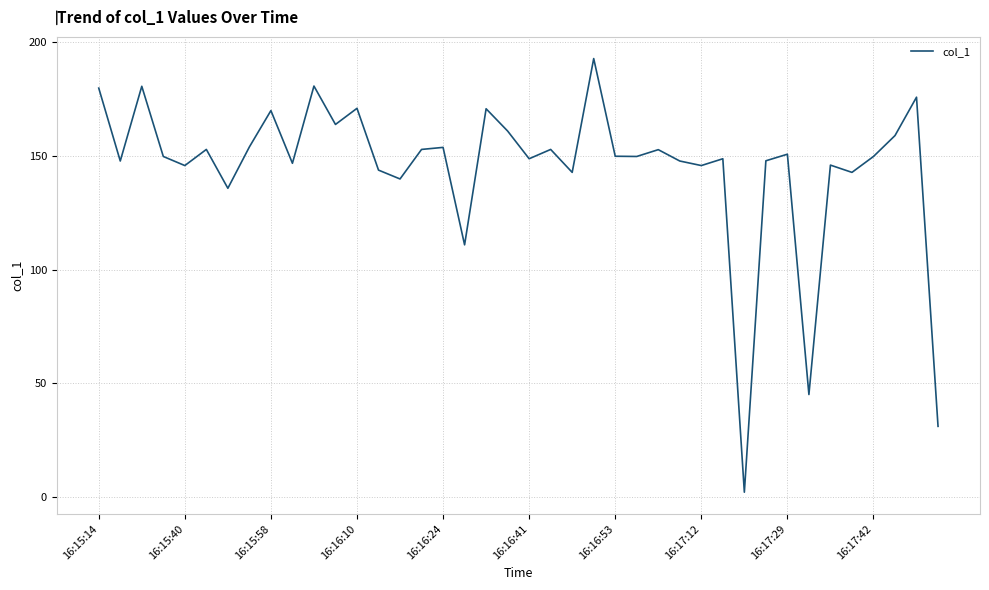

What is the difference between the maximum and minimum values?

190.9